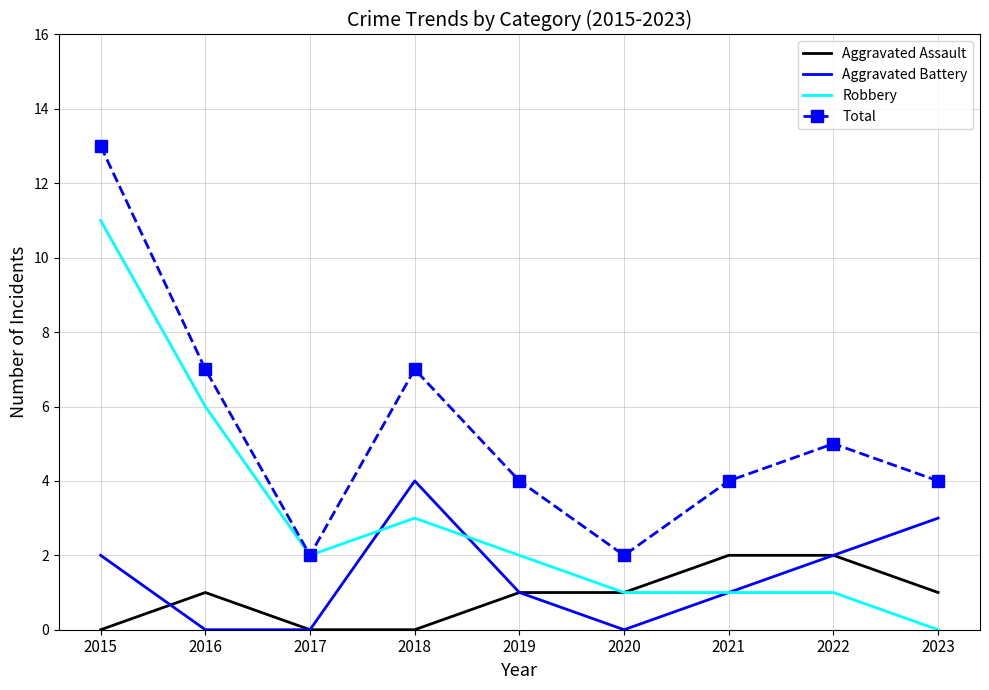

Which category has the highest value across all series?

2015